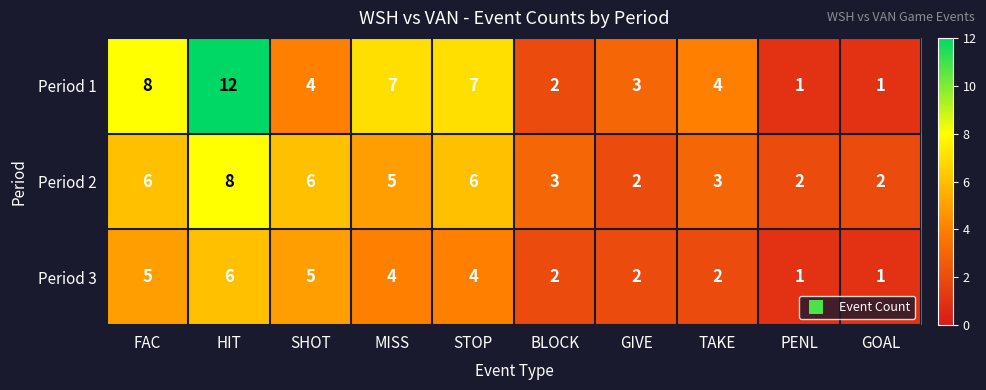

What value does the Period 2 series have at STOP?

6